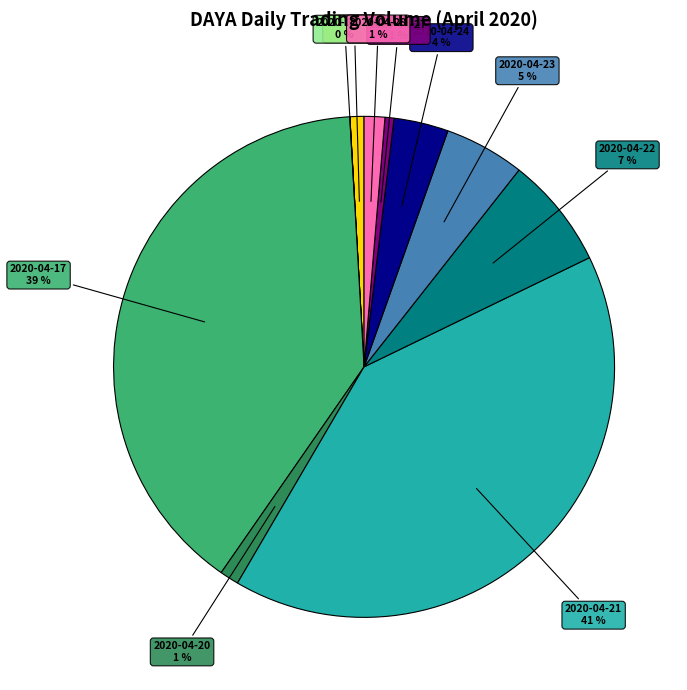

Is there a majority slice in this chart?

No